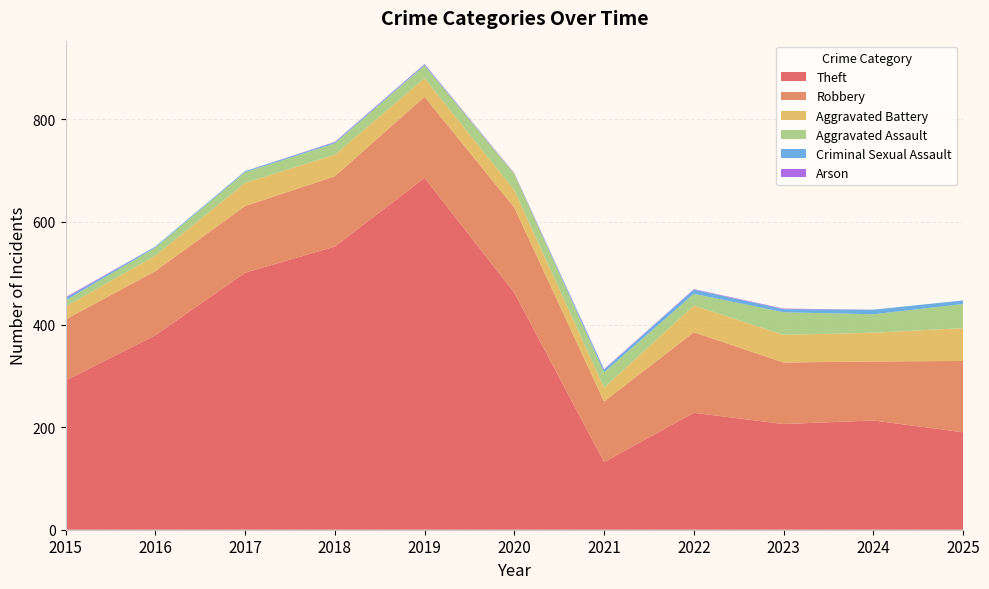

Reading left to right, extract all data points from this chart.

Theft: 291	379	501	552	686	462	132	228	206	213	190
Robbery: 119	125	130	137	158	166	118	157	120	115	139
Aggravated Battery: 25	30	45	42	36	34	27	52	54	56	64
Aggravated Assault: 12	16	21	22	25	32	30	23	44	36	47
Criminal Sexual Assault: 4	2	2	2	2	0	5	8	6	9	7
Arson: 2	0	0	1	1	1	1	1	1	0	0